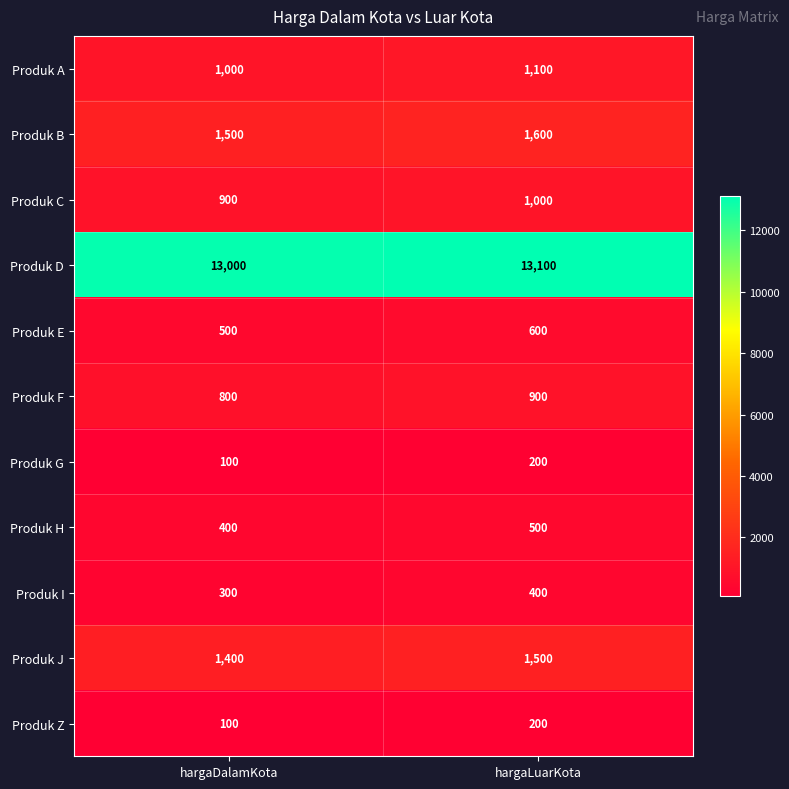

Rank the categories by Produk F value from highest to lowest.

hargaLuarKota, hargaDalamKota